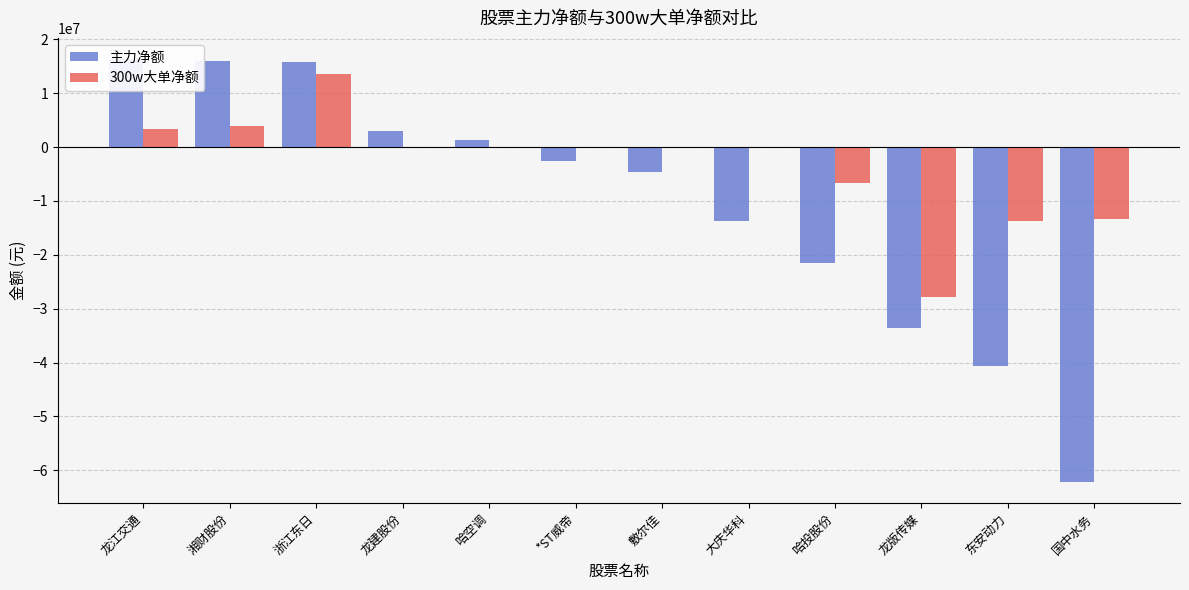

At how many categories does at least one series exceed -43656557?

12